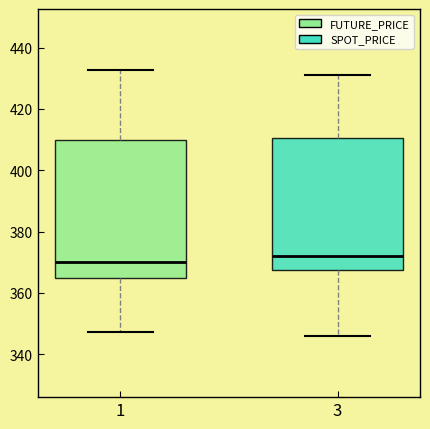

Reading left to right, read every box against the y-axis: the position of its median line, the range the box covers, and the ends of its whiskers. The values are not printed on the chart, so give them approximately, as read against the axis.

1: median 370, box 364 to 410, whiskers 348 to 432
3: median 372, box 368 to 410, whiskers 346 to 432